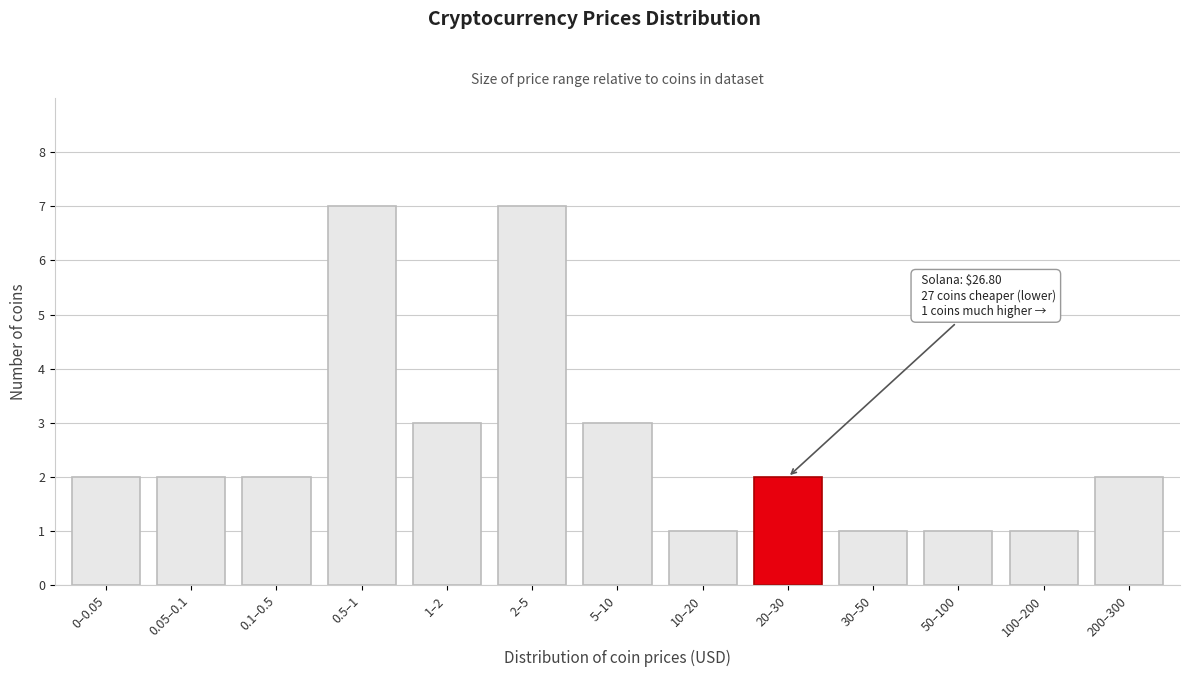

Reading left to right, transcribe all the data shown in this chart.

0–0.05=2	0.05–0.1=2	0.1–0.5=2	0.5–1=7	1–2=3	2–5=7	5–10=3	10–20=1	20–30=2	30–50=1	50–100=1	100–200=1	200–300=2